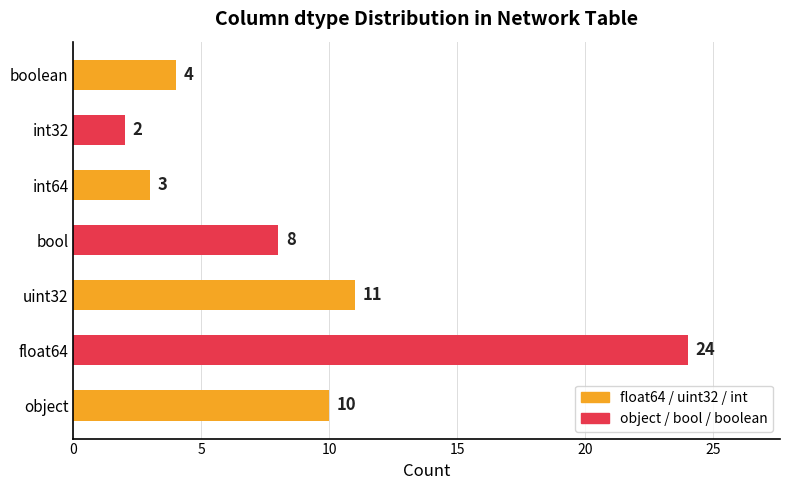

How many bars are there in total?

7